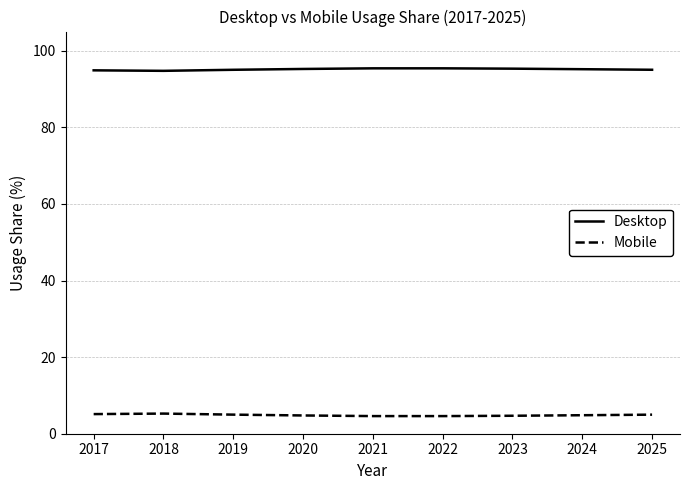

The value of Mobile at 2024 is 4.8. True or false?

True